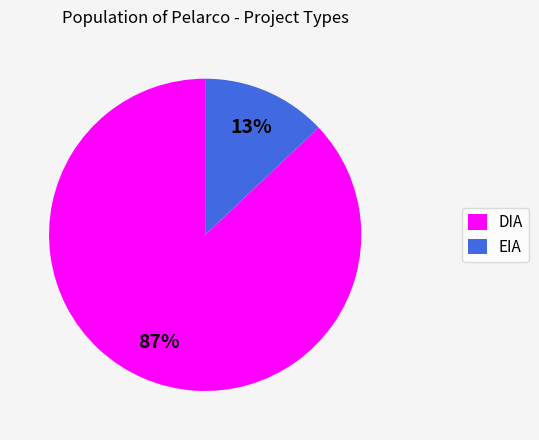

To the nearest percent, what is the average slice percentage?

50%